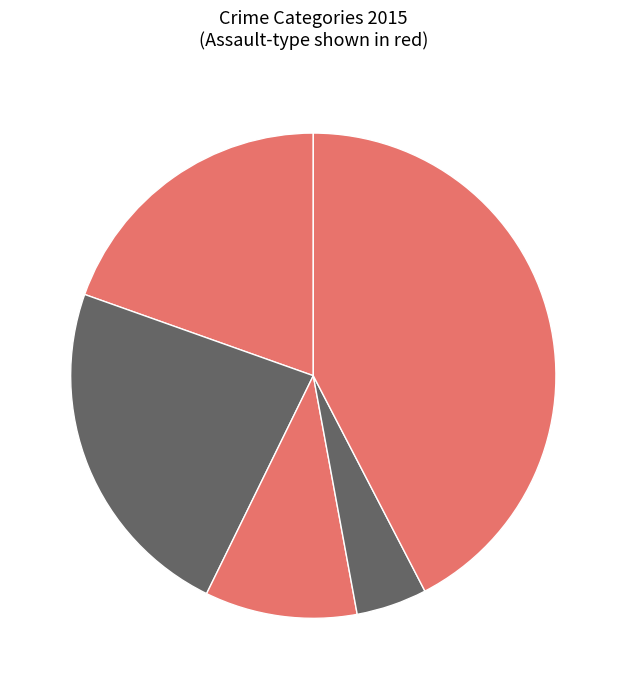

Count the number of slices in the pie.

5